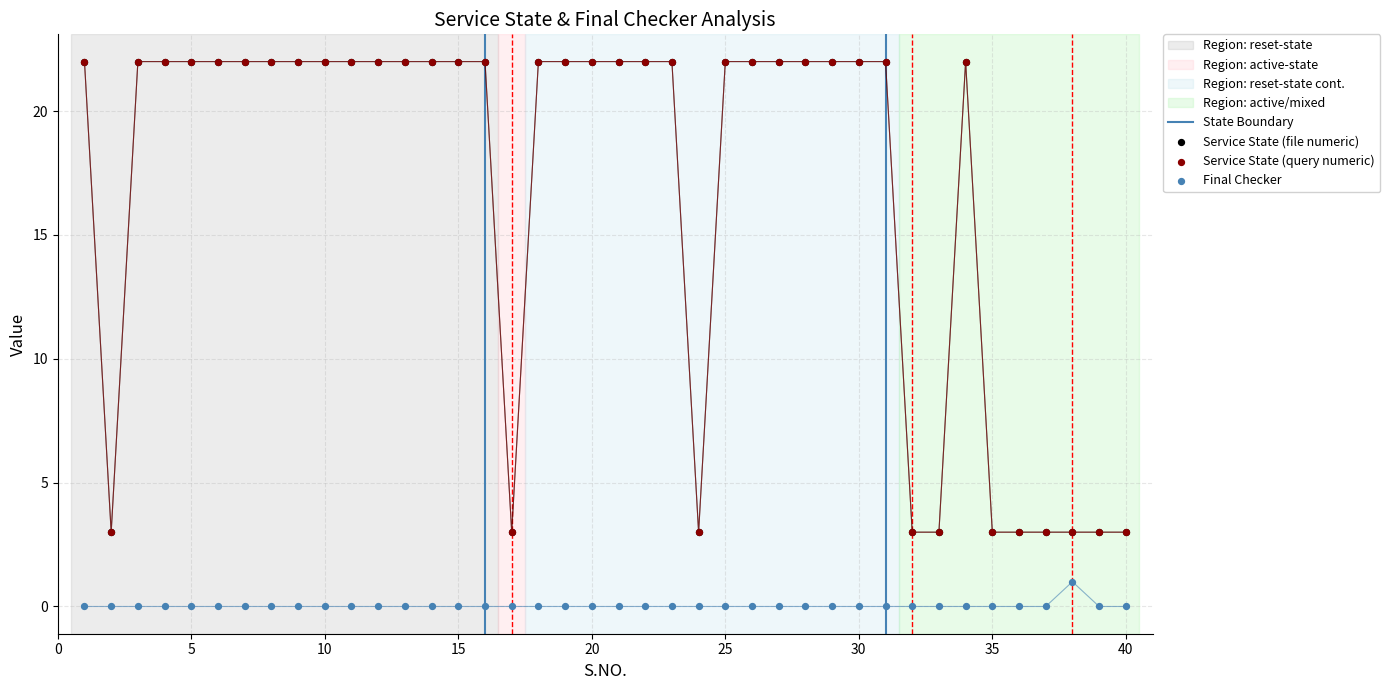

What is the total value across all series at 30?

44